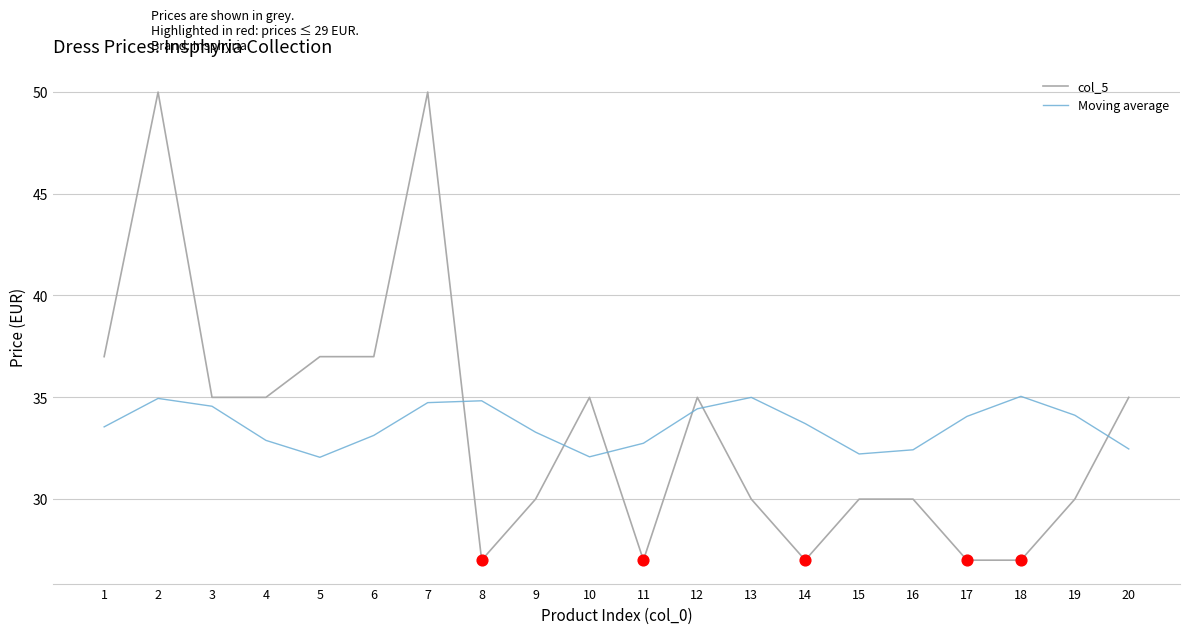

Is the value of col_5 at 19 greater than the value of Moving average at 16?

No